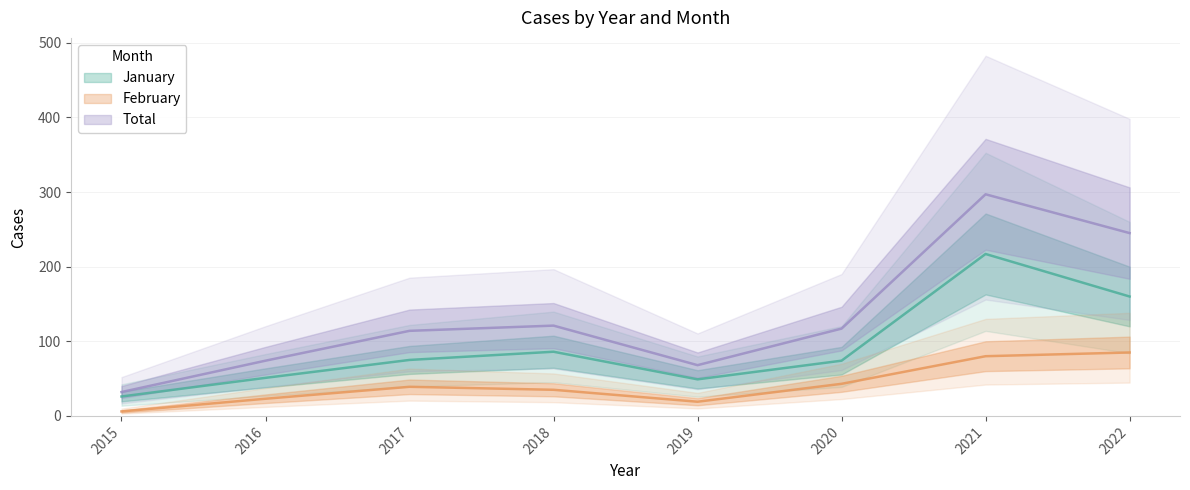

True or false: Total and January intersect in this chart.

False